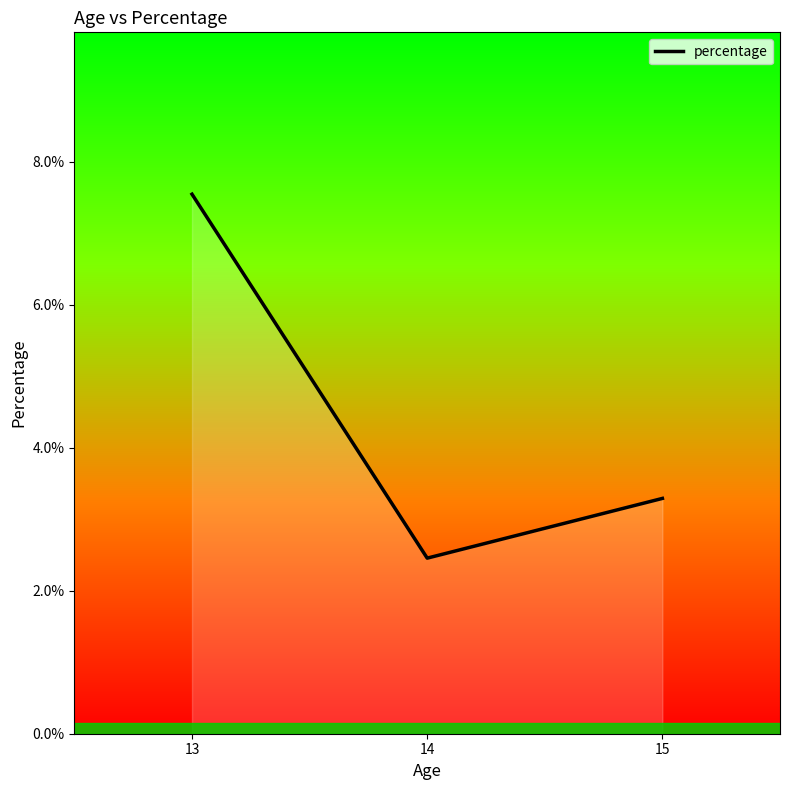

List the labels in order of value, smallest first.

14, 15, 13